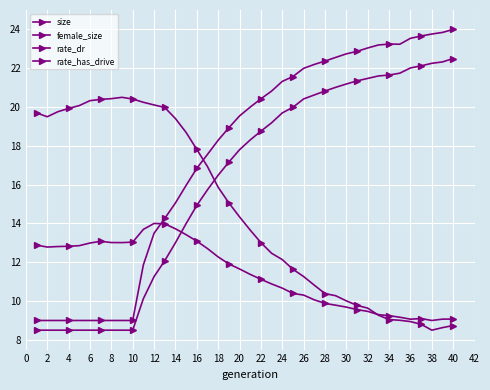

How many lines are shown in the chart?

4